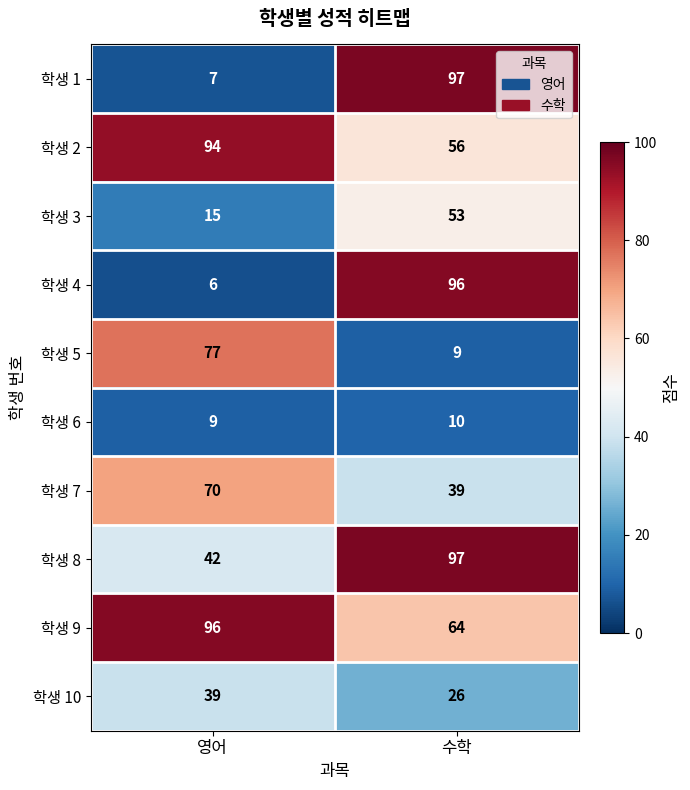

What is the average value of the 학생 2 series?

75